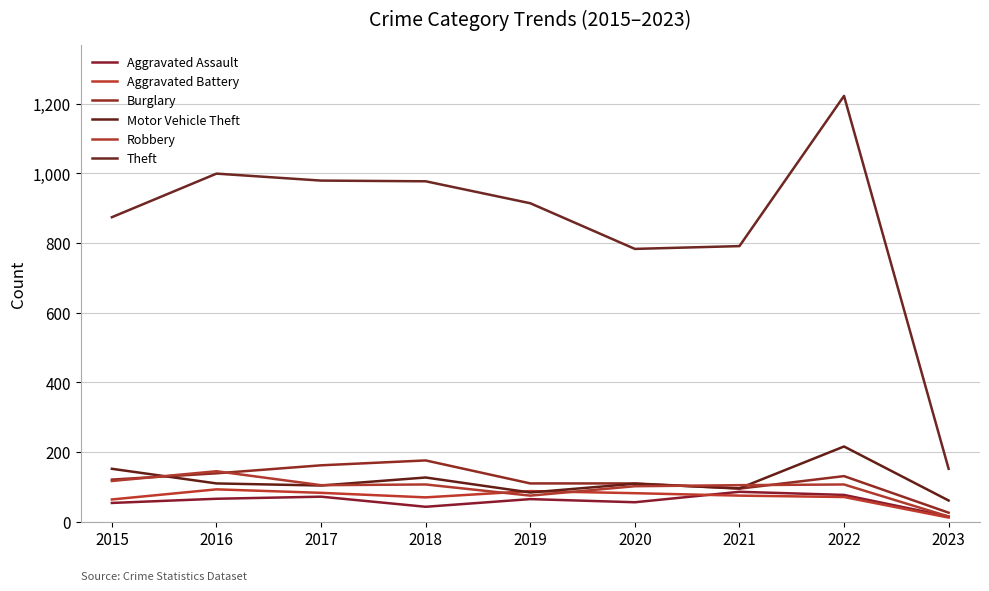

What is the highest value of the Aggravated Assault series?

86